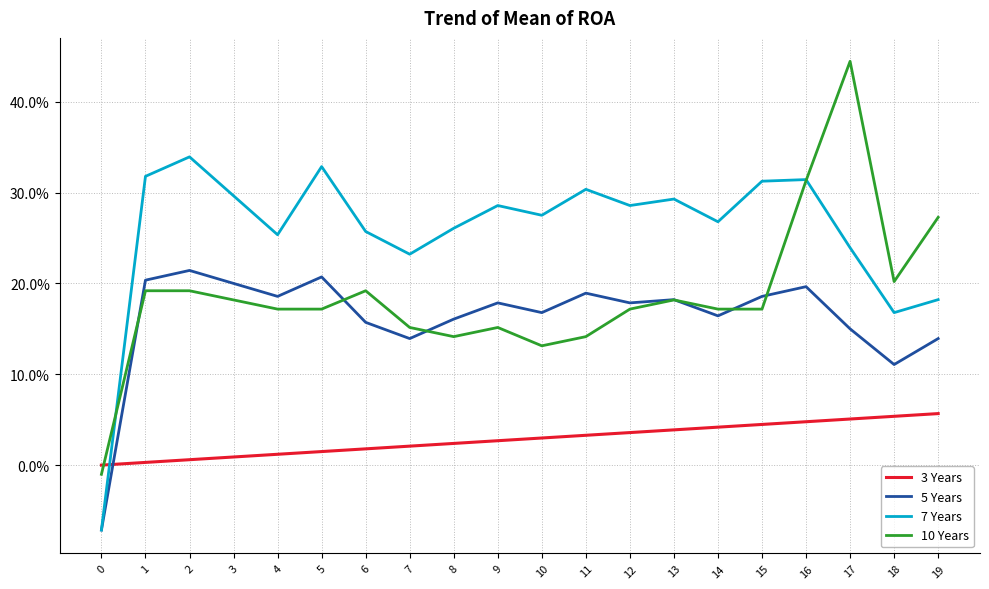

Does the chart display data point markers on the line(s)?

No